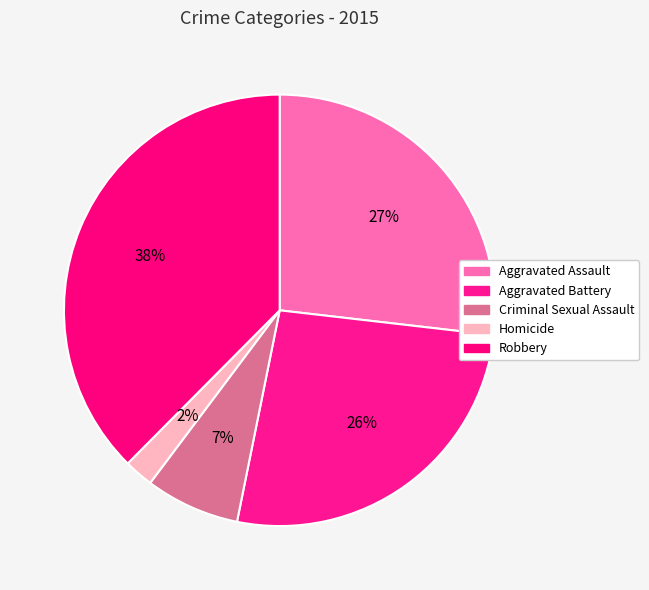

What percentage do Aggravated Assault and Robbery together represent?

64.4%